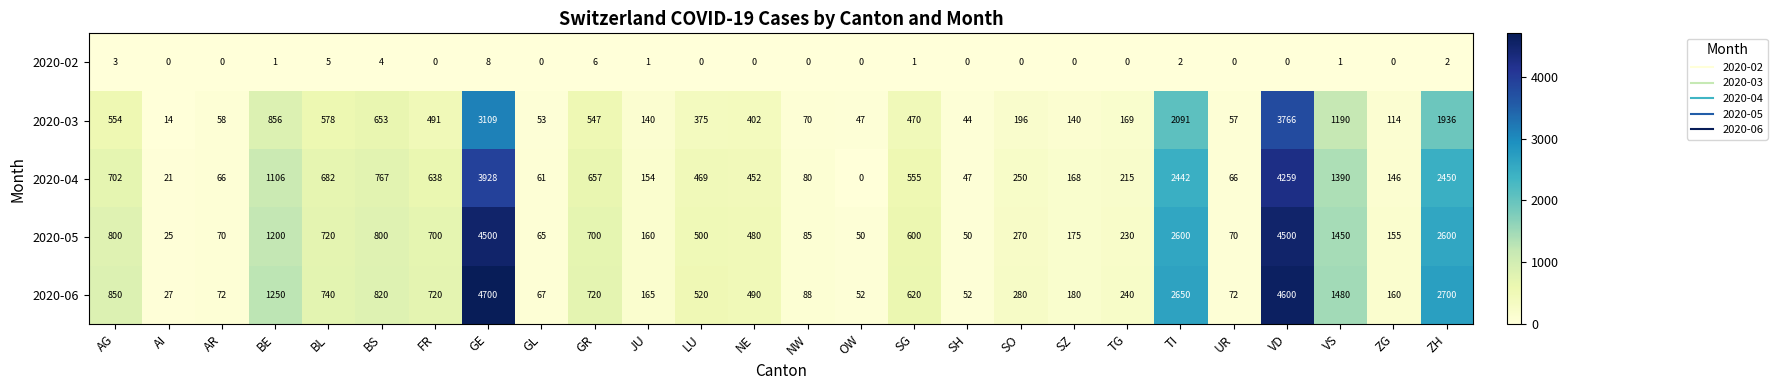

The 2020-03 series shows 231 at TG. True or false?

False